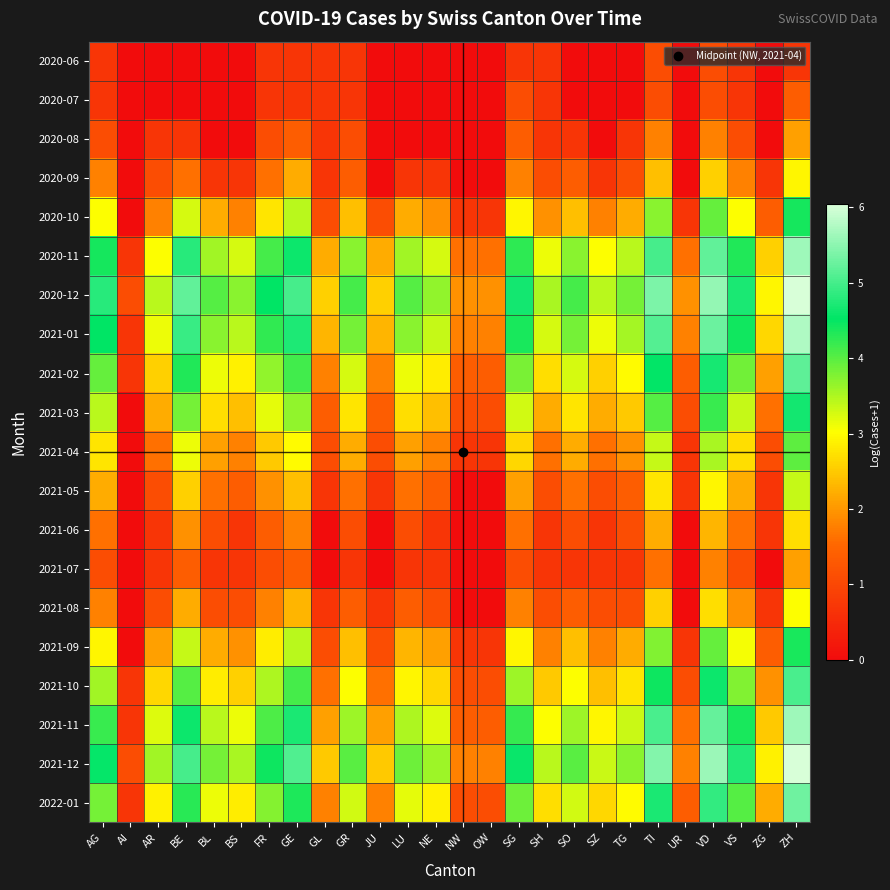

At how many categories does at least one series exceed 1?

26